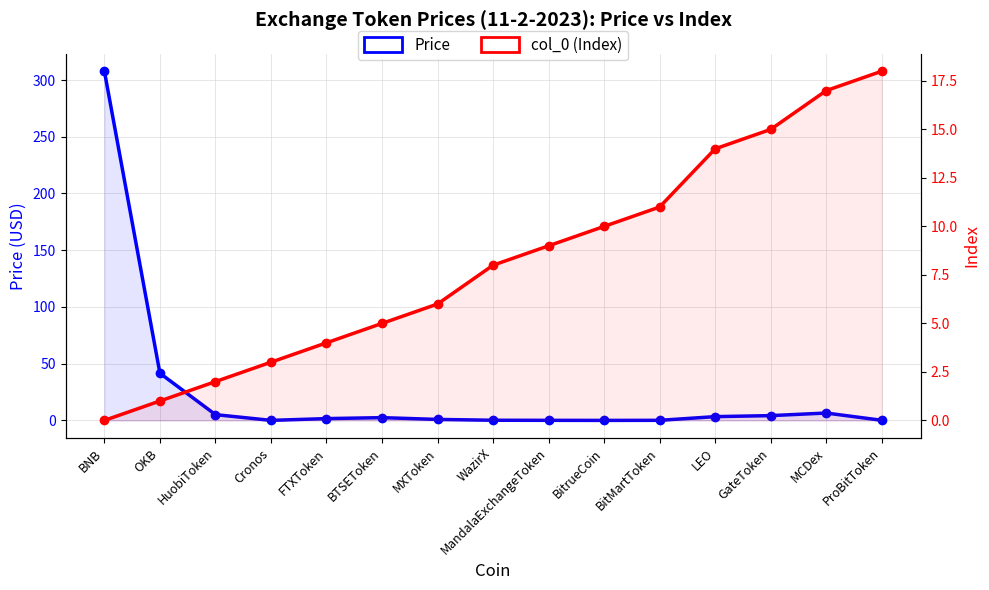

At which category is the sum across all series the highest?

BNB